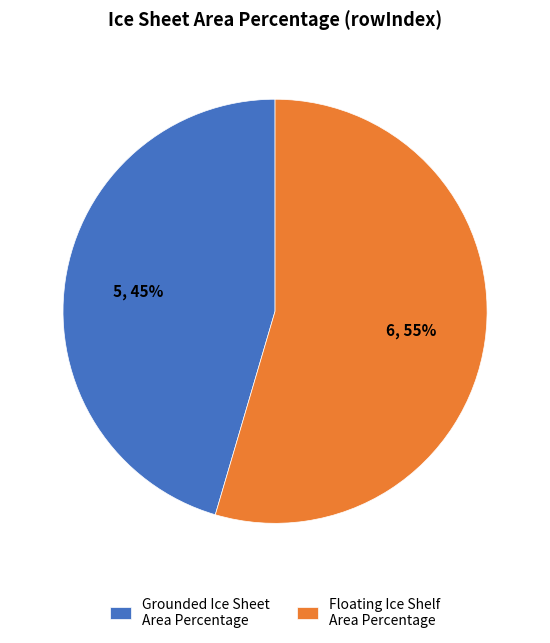

Combined, do Grounded Ice Sheet Area Percentage and Floating Ice Shelf Area Percentage account for over 50%?

Yes